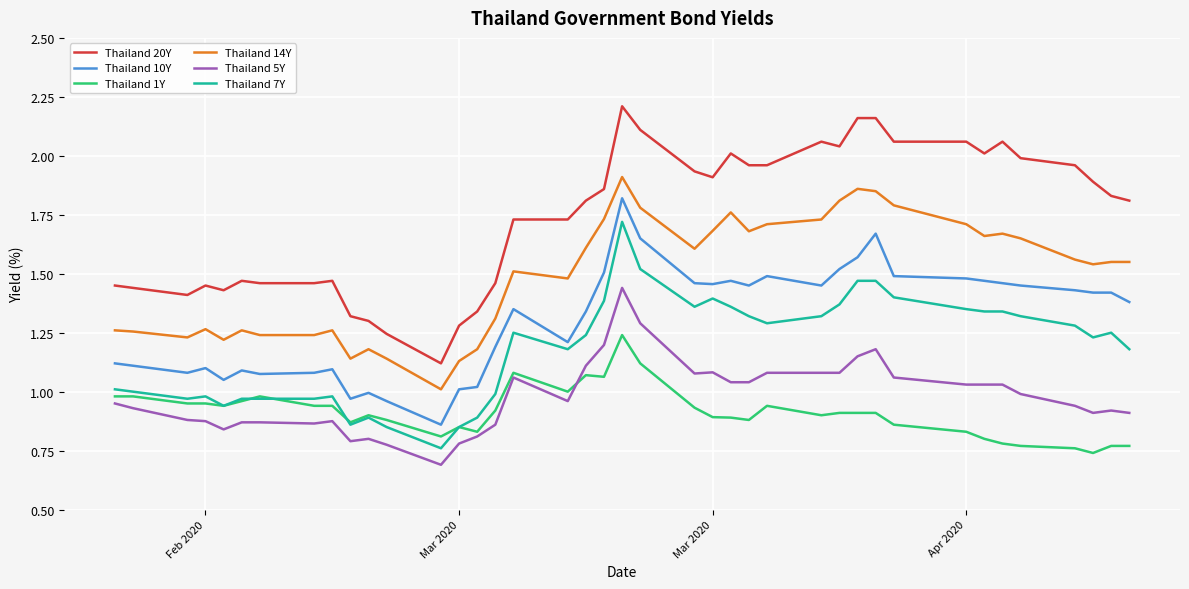

Rank the series by their maximum value, from highest to lowest.

Thailand 20Y, Thailand 14Y, Thailand 10Y, Thailand 7Y, Thailand 5Y, Thailand 1Y